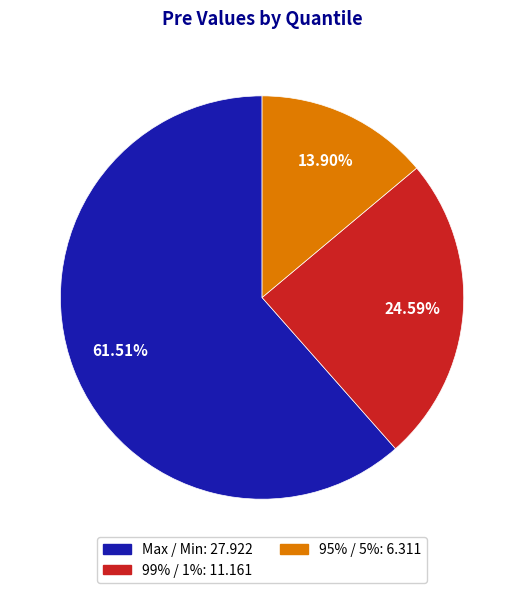

True or false: Max / Min accounts for 50% of the total.

False